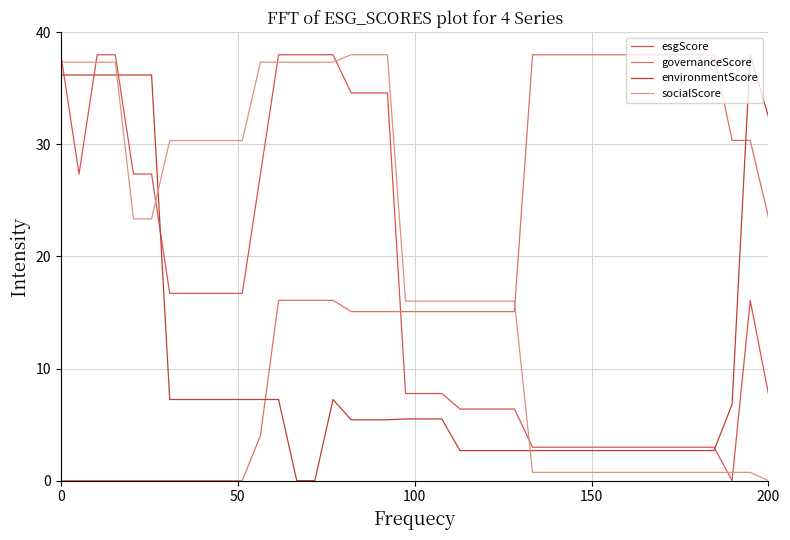

Does the chart have visible grid lines?

Yes